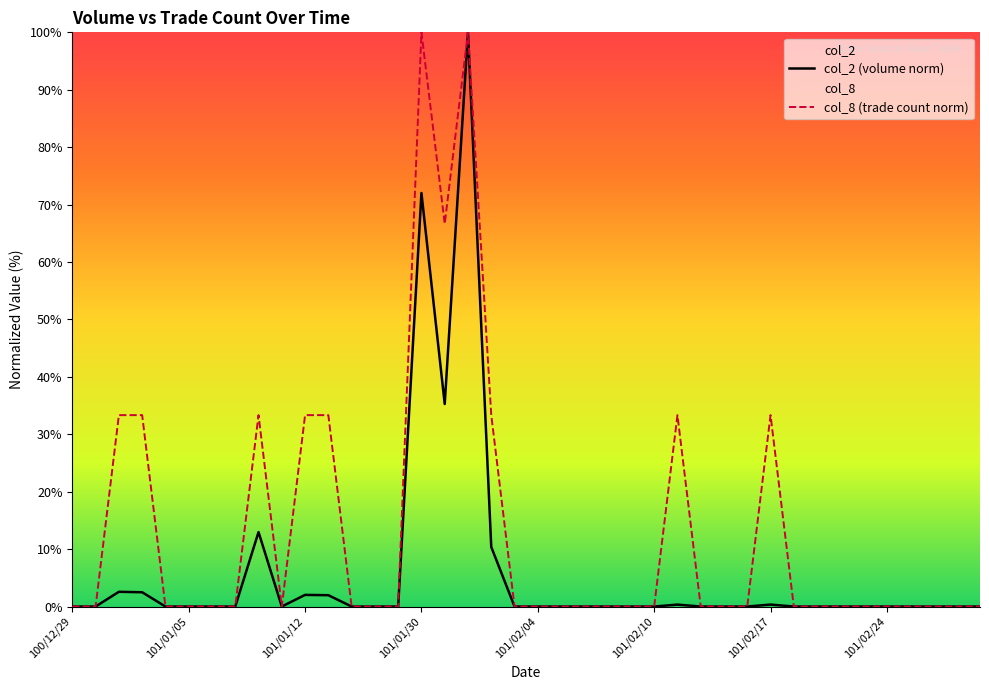

Which category has the highest value across all series?

101/02/01